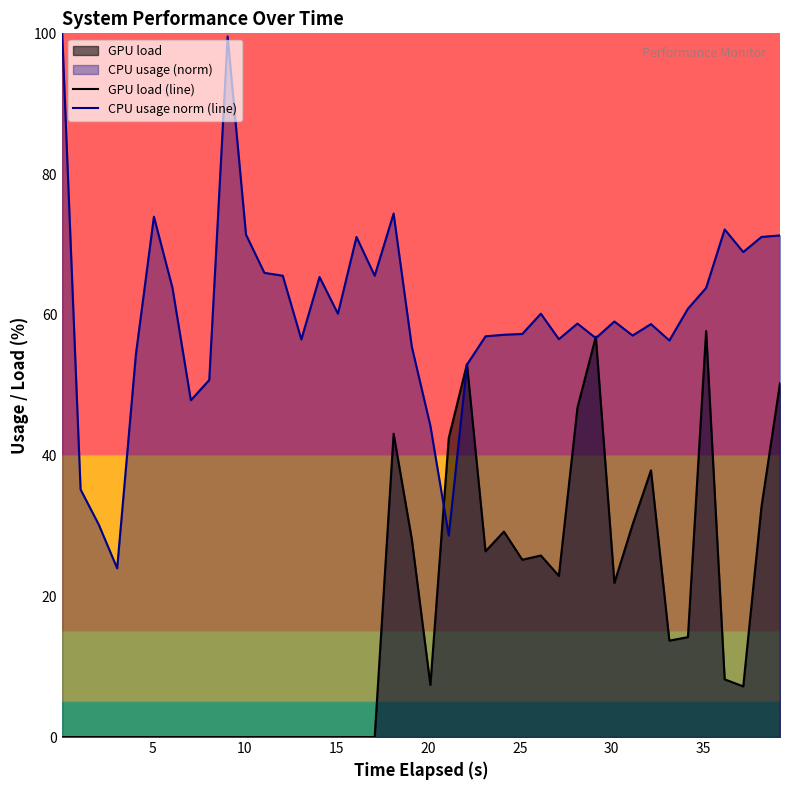

Reading right to left, what are all the values shown in this chart?

GPU load (line): 50.3	32.7	7.2	8.2	57.7	14.2	13.7	37.9	30.2	21.9	56.9	46.8	22.9	25.8	25.2	29.2	26.4	53.0	42.5	7.4	28.1	43.1	0.0	0.0	0.0	0.0	0.0	0.0	0.0	0.0	0.0	0.0	0.0	0.0	0.0	0.0	0.0	0.0	0.0	0.0
CPU usage norm (line): 71.3	71.1	68.9	72.1	63.8	60.9	56.4	58.7	57.1	59.1	56.7	58.8	56.5	60.2	57.3	57.2	56.9	52.9	28.6	44.2	55.5	74.4	65.6	71.1	60.2	65.4	56.5	65.6	66.0	71.4	99.6	50.7	47.9	63.8	73.9	54.4	24.0	30.2	35.2	100.0